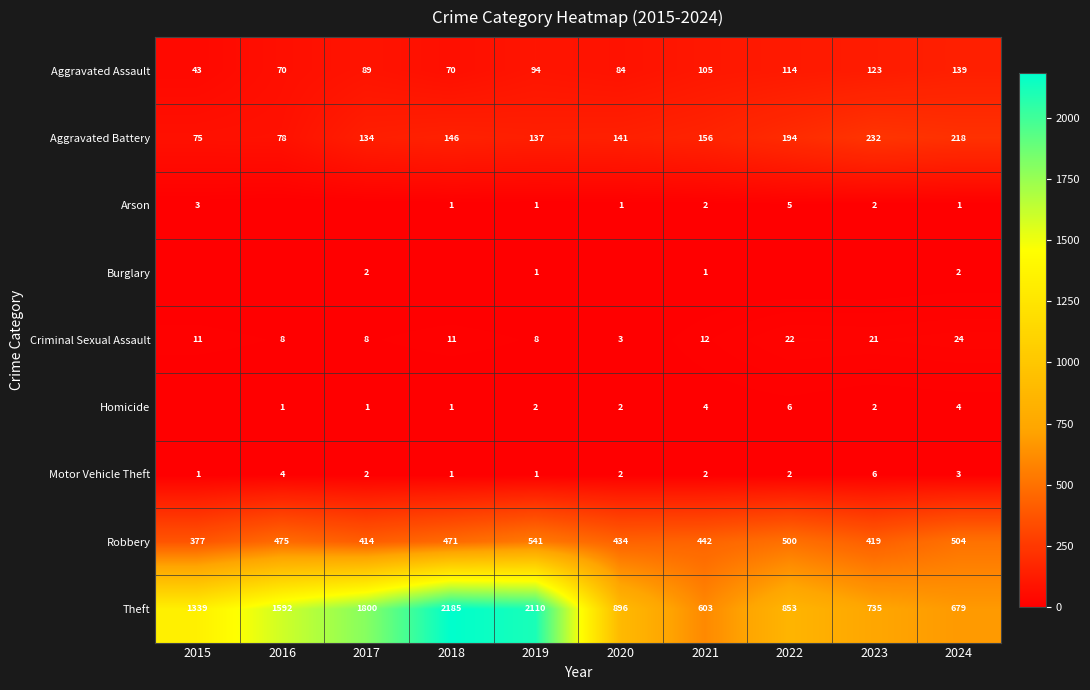

At which label does Aggravated Assault reach its peak?

2024